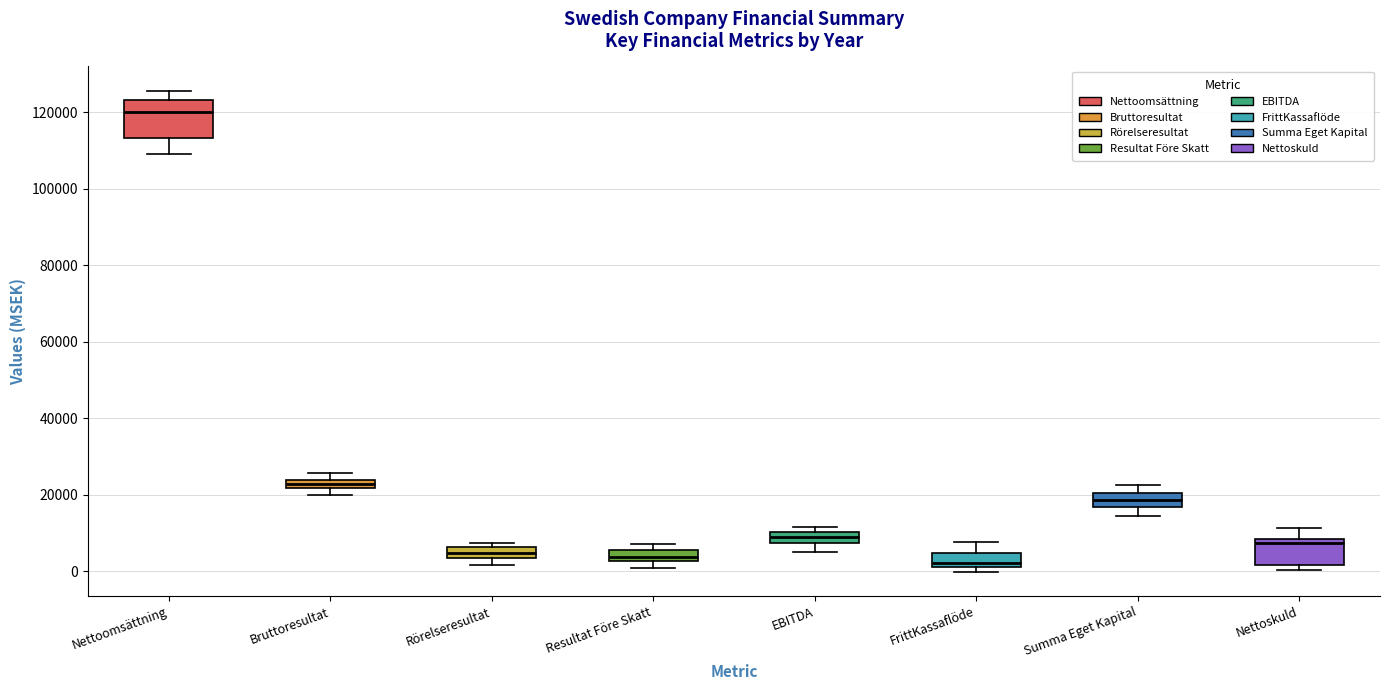

Which box is the tallest, from its lower edge to its upper edge?

Nettoomsättning